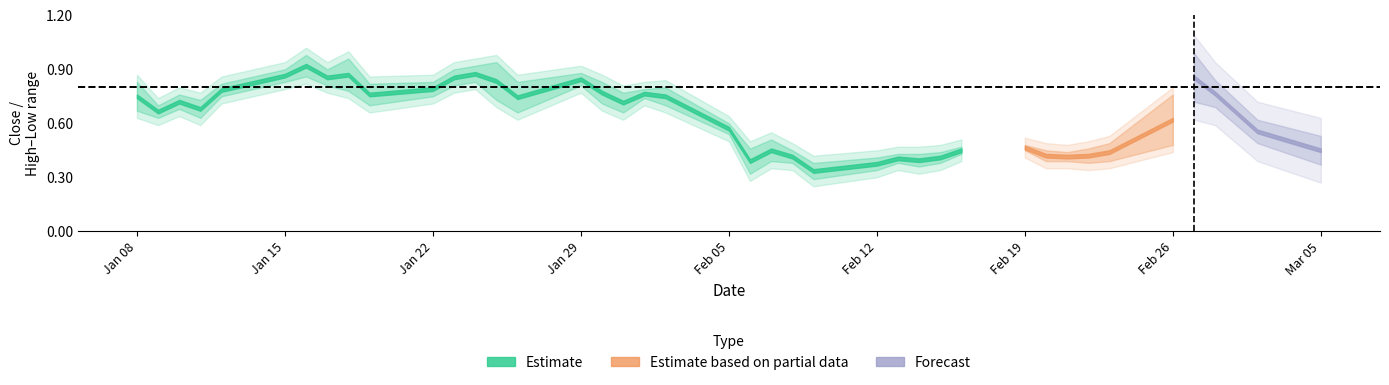

What is the maximum value shown in the chart?

1.0